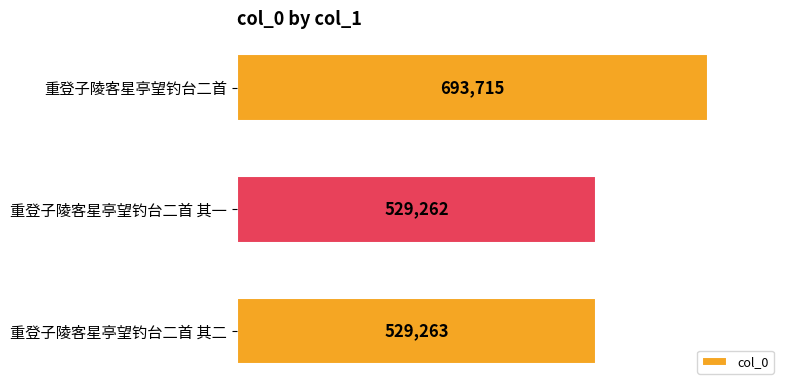

What is the sum of all values?

1752240